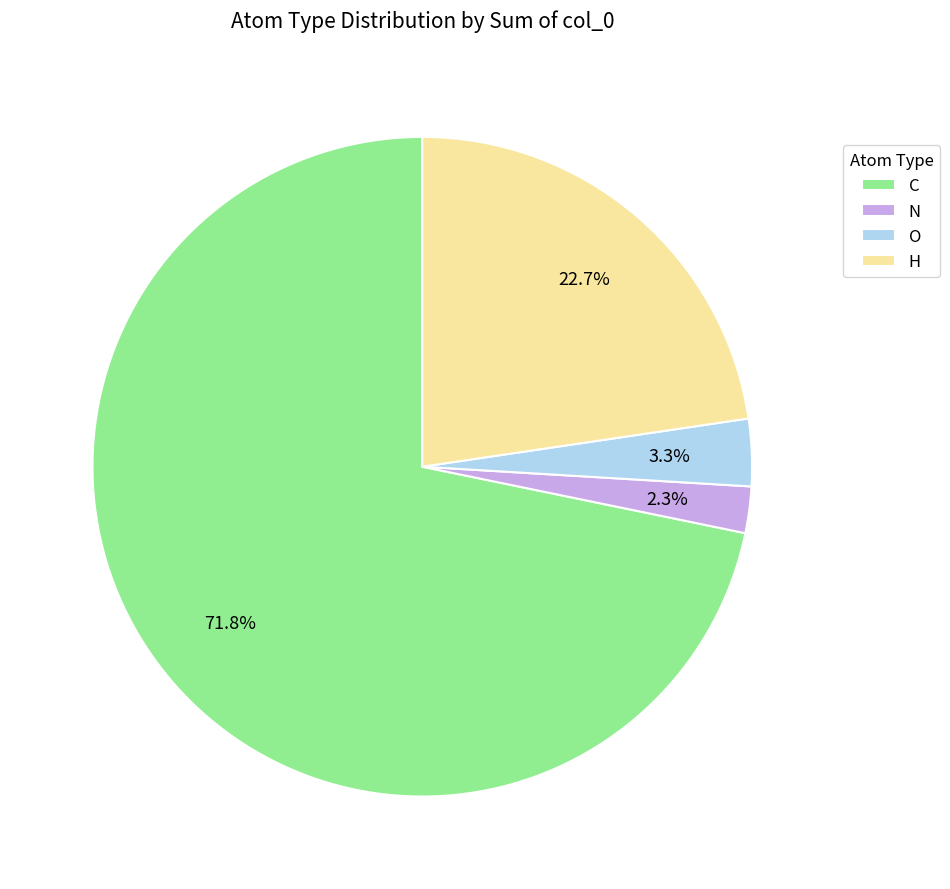

Approximately how many times larger is the value at O compared to C?

0.0